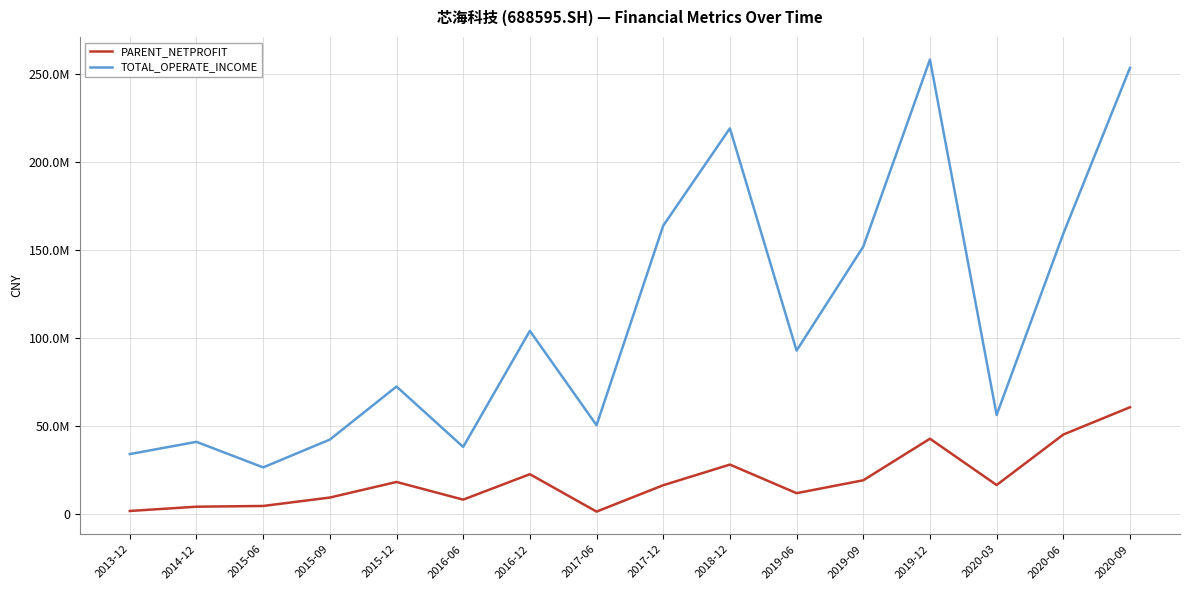

What is the minimum value for TOTAL_OPERATE_INCOME?

26495285.1